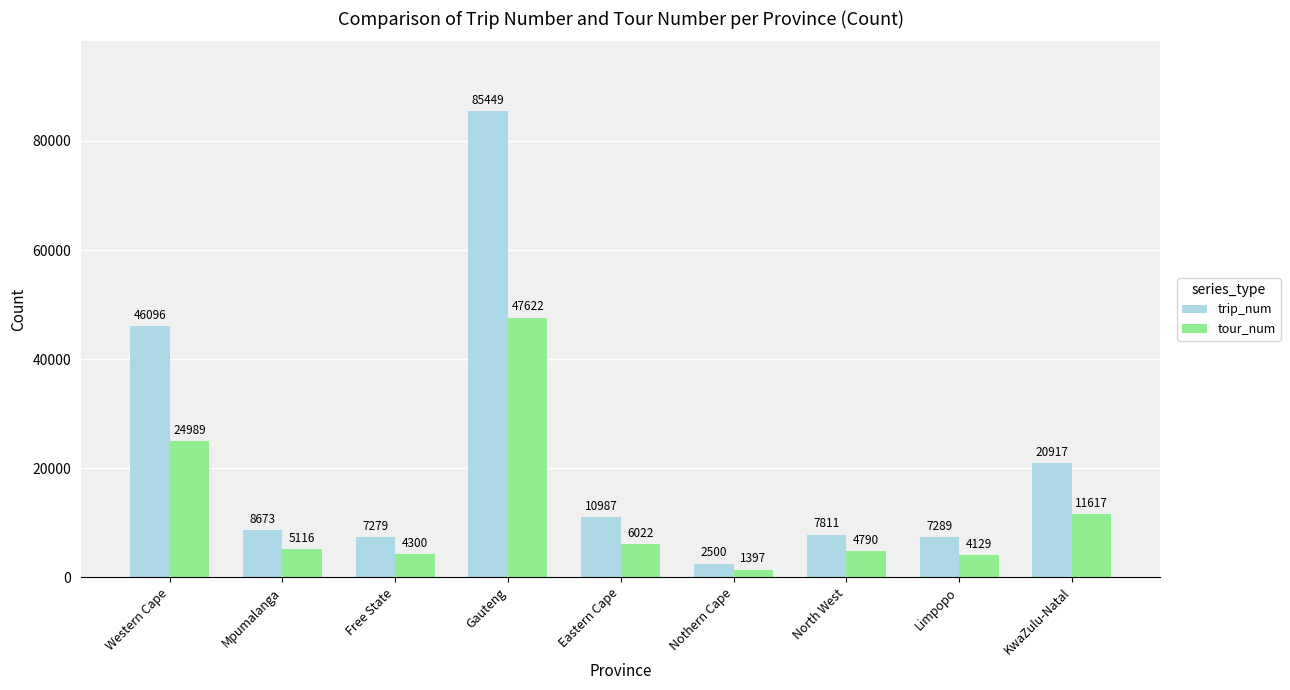

What is the average value of the tour_num series?

12220